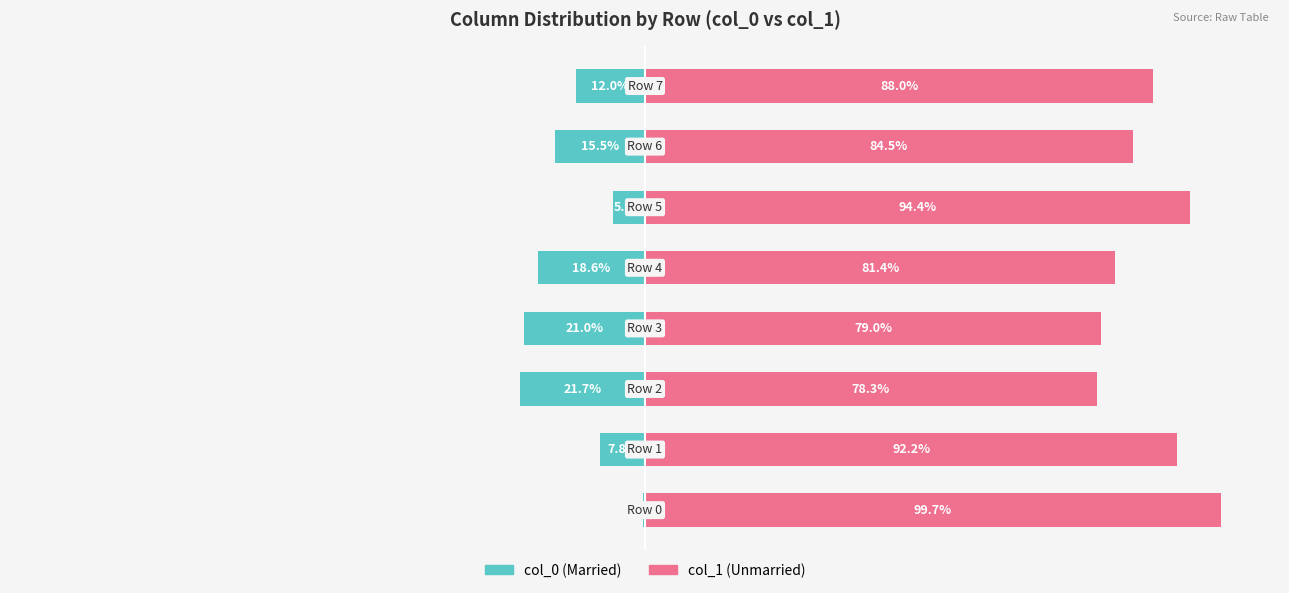

Where is col_1 (Unmarried-style) nearest to the value 89?

7